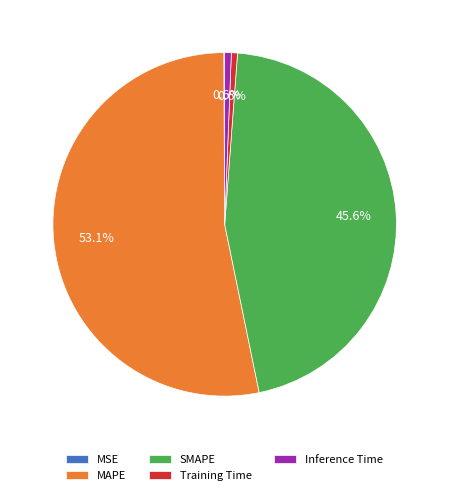

True or false: Inference Time accounts for 1% of the total.

True